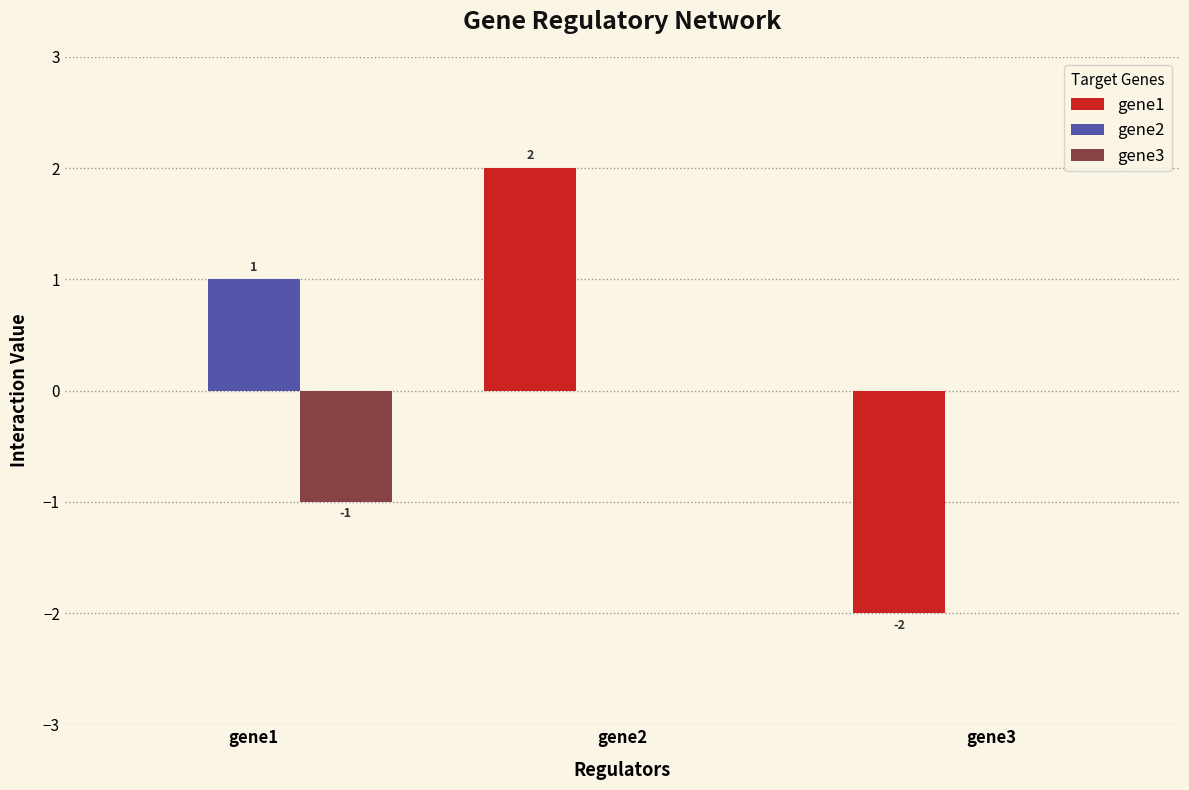

Is the value of gene1 at gene2 greater than the value of gene3 at gene1?

Yes